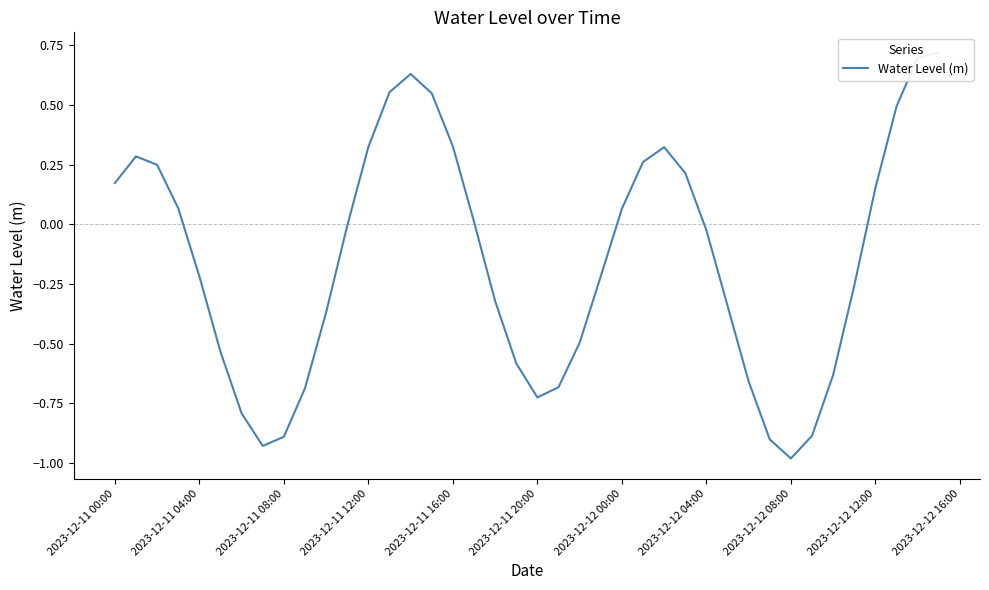

True or false: the data shows -1.0 at 2023-12-12 08:00.

True